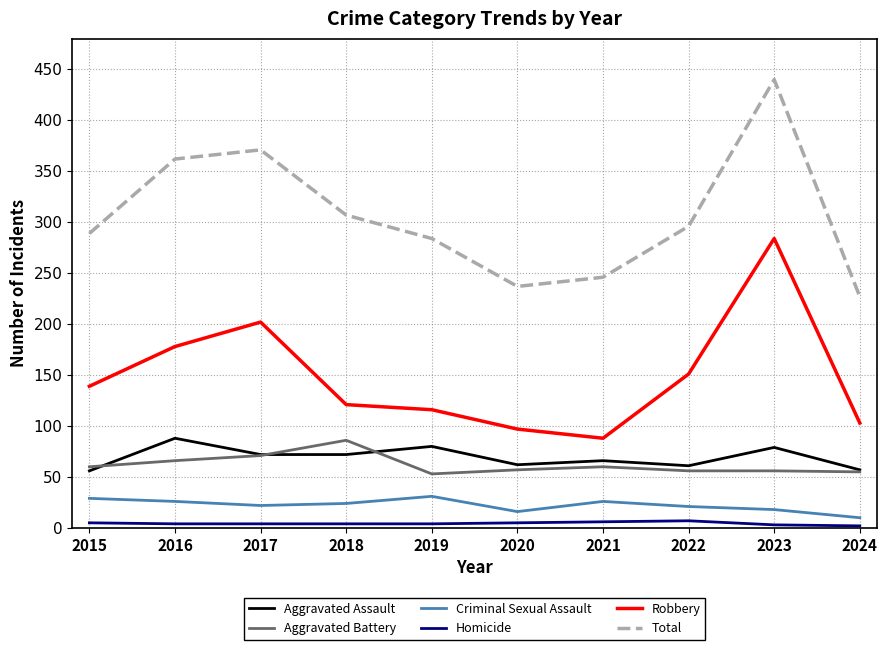

Count the number of categories in the chart.

10